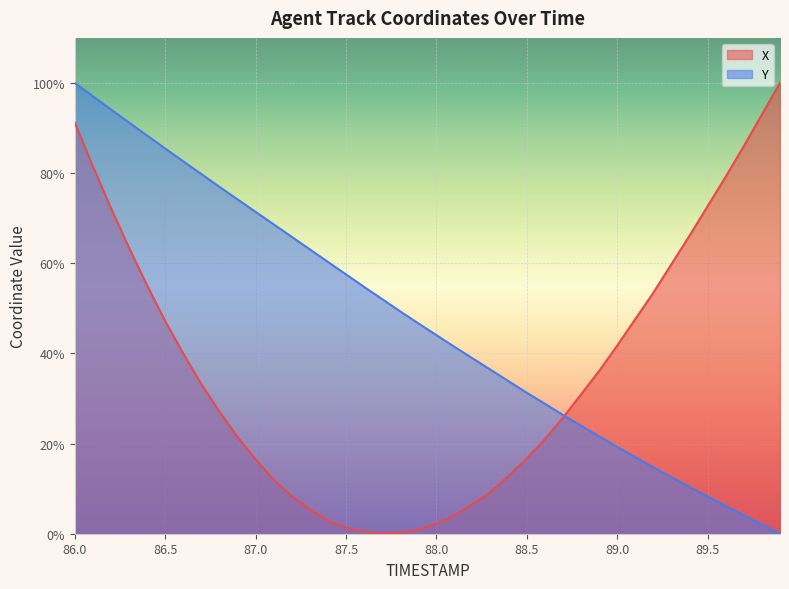

Which series has the largest total across all categories?

Y